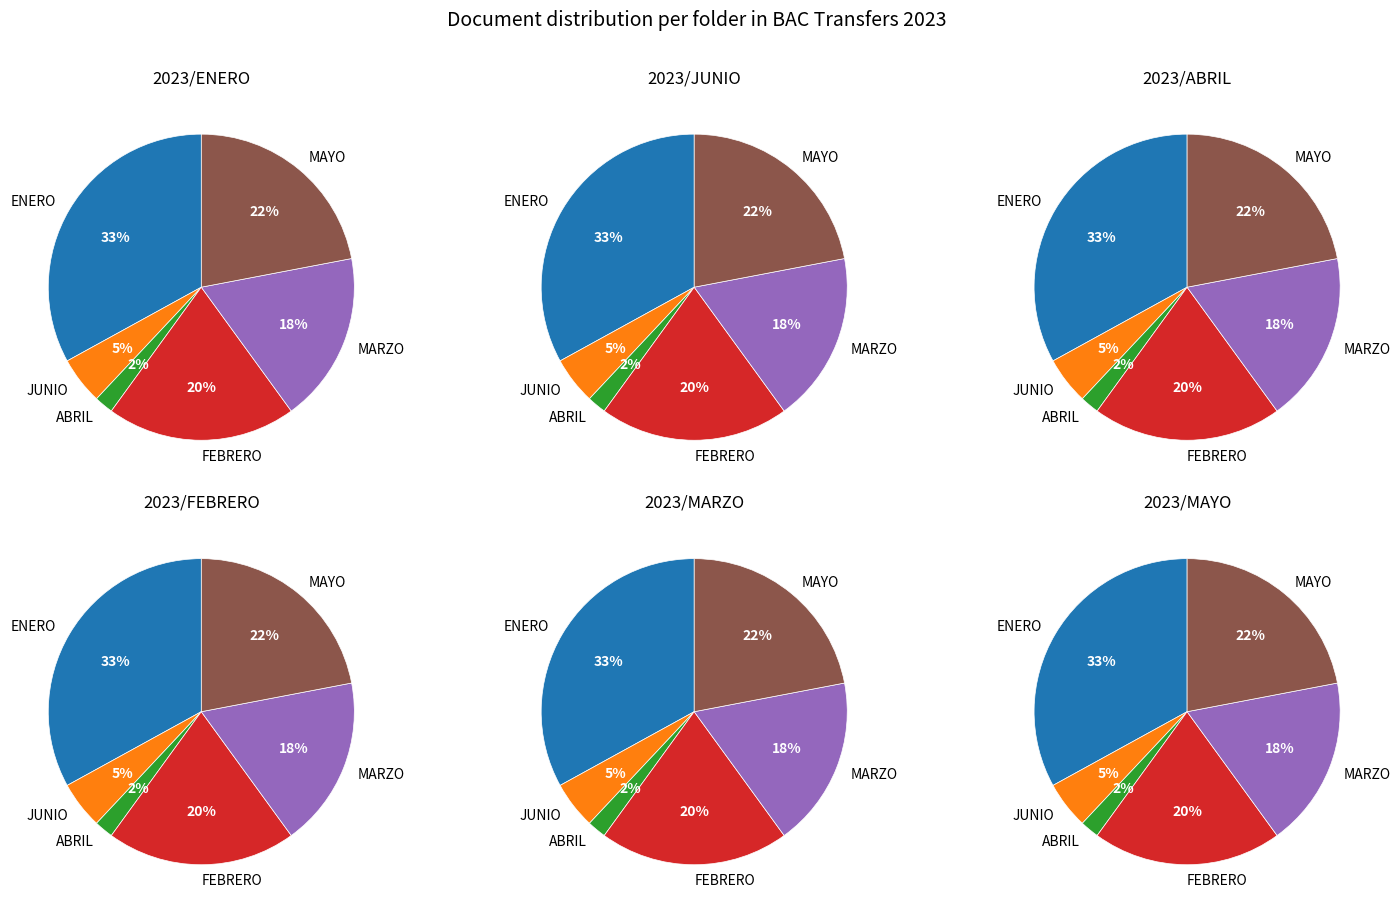

To the nearest percent, what is the difference between the ESCANER/TRANSFERENCIA BAC C$ 2023/FEBRERO and ESCANER/TRANSFERENCIA BAC C$ 2023/ABRIL slice percentages?

18%